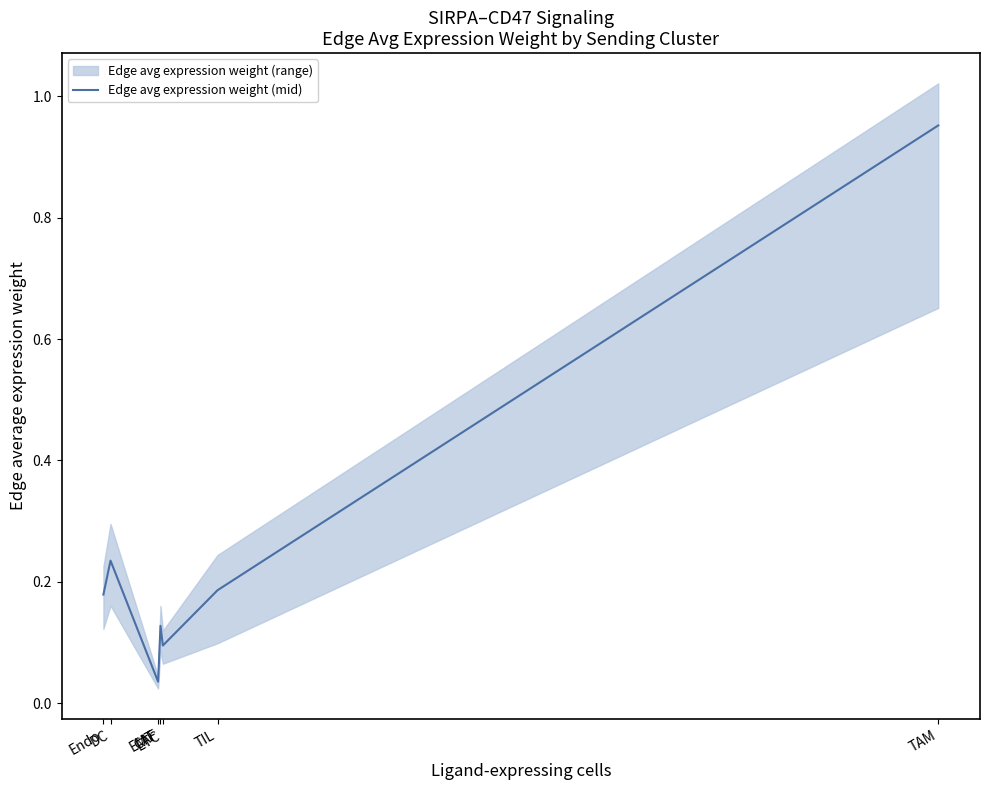

The value at DC is 0.1. True or false?

False